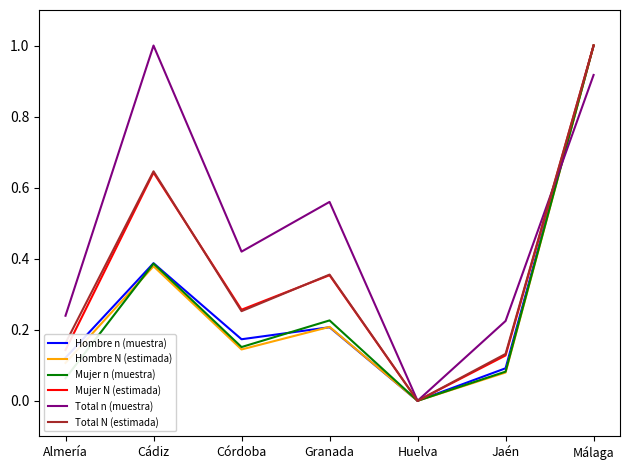

What is the maximum value for Total n (muestra)?

1.0